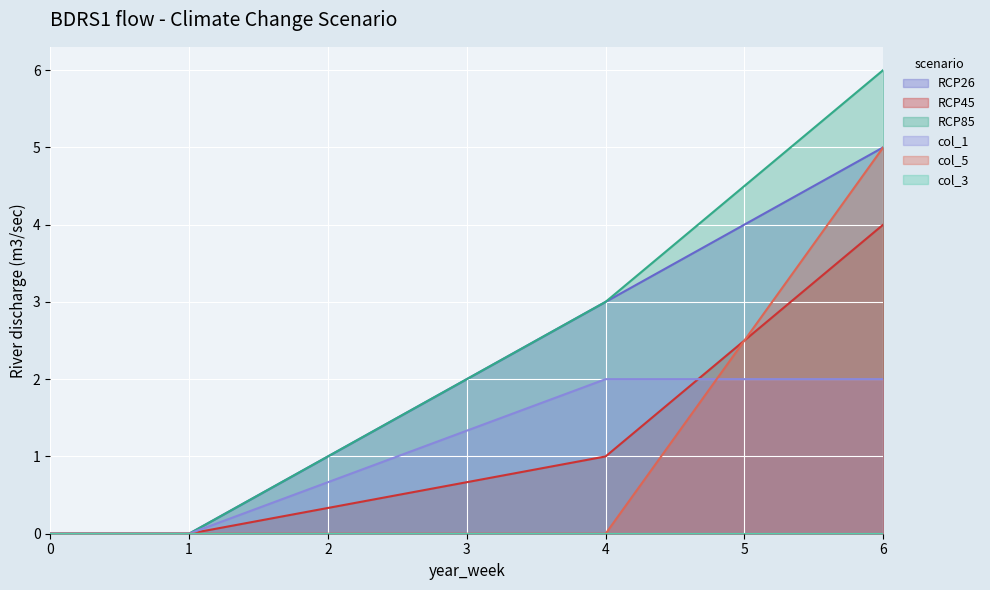

At how many categories does at least one series exceed 3?

1